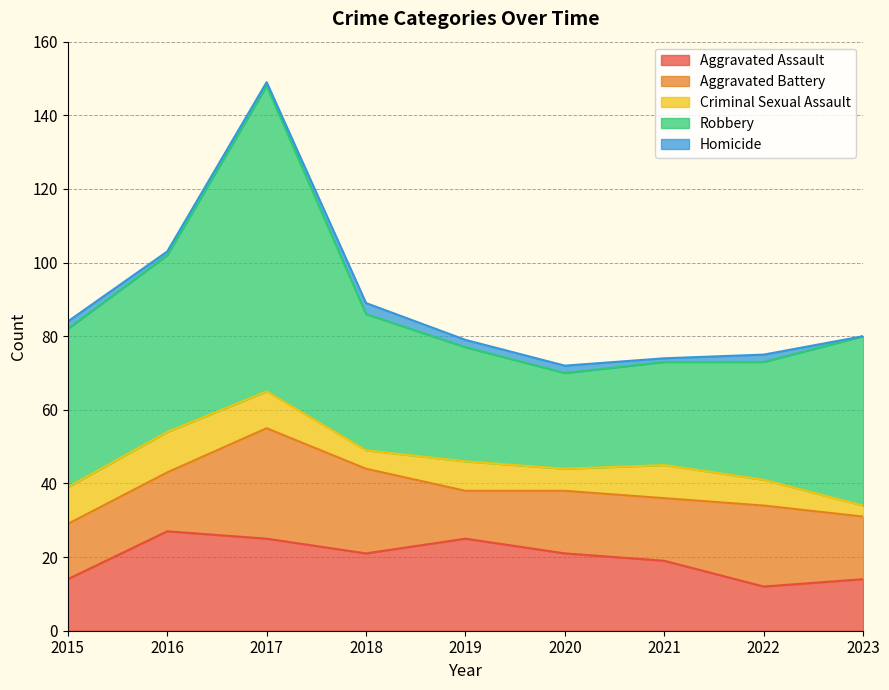

Does the chart have visible grid lines?

Yes